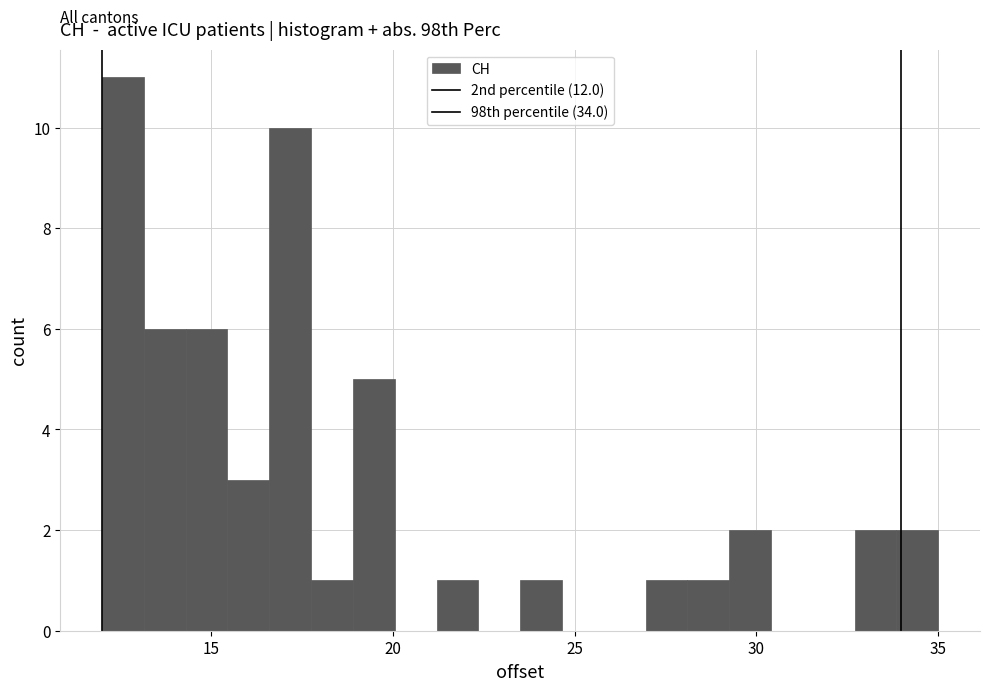

Around what value on the x-axis is the tallest bar? Give the approximate position of its centre, as read against the axis.

12.5